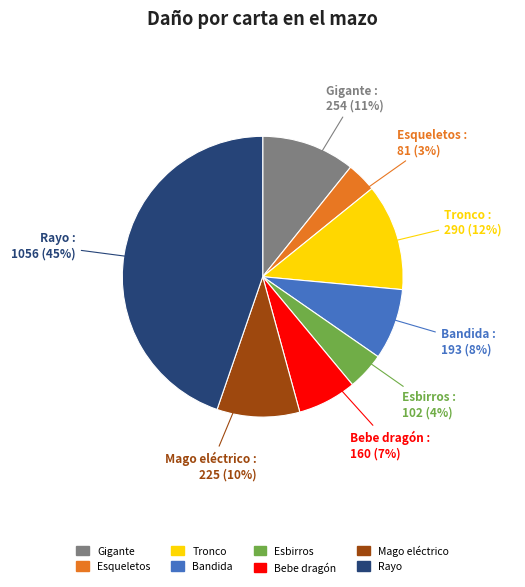

Is the sum of Mago eléctrico and Rayo greater than half?

Yes